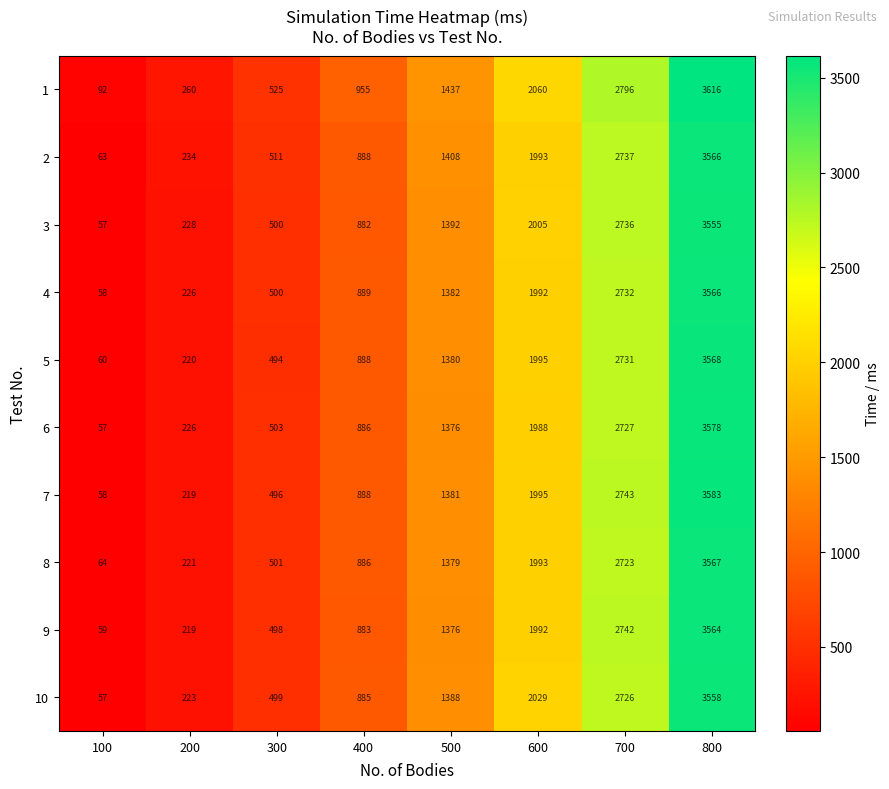

What is the total value across all series at 200?

2276